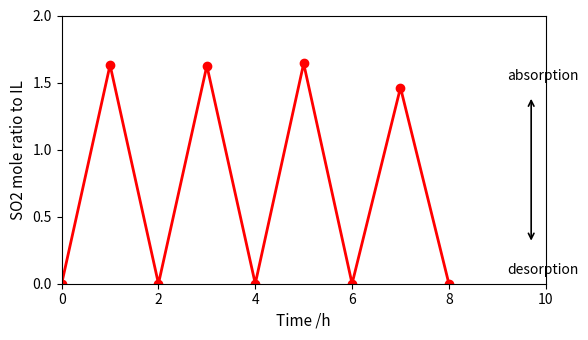

What is the average value?

0.7